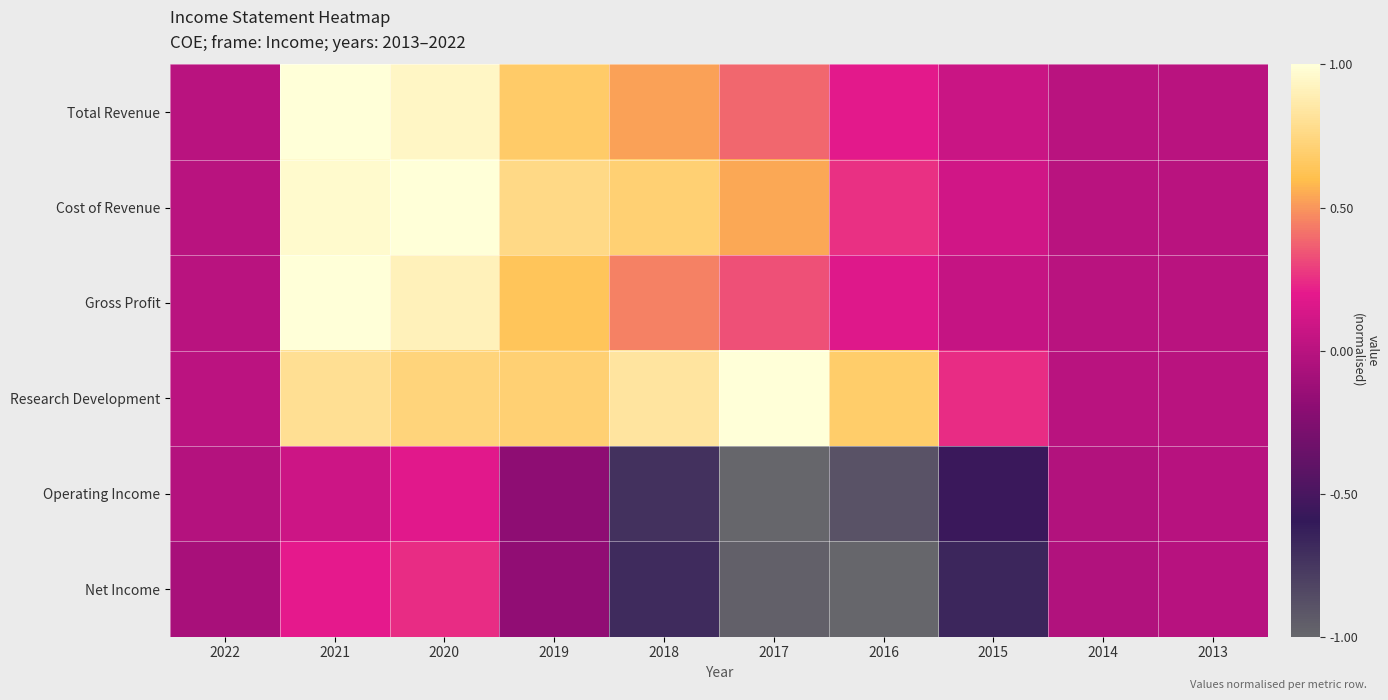

Rank the series at 2013 from lowest to highest value.

Net Income, Operating Income, Gross Profit, Total Revenue, Research Development, Cost of Revenue